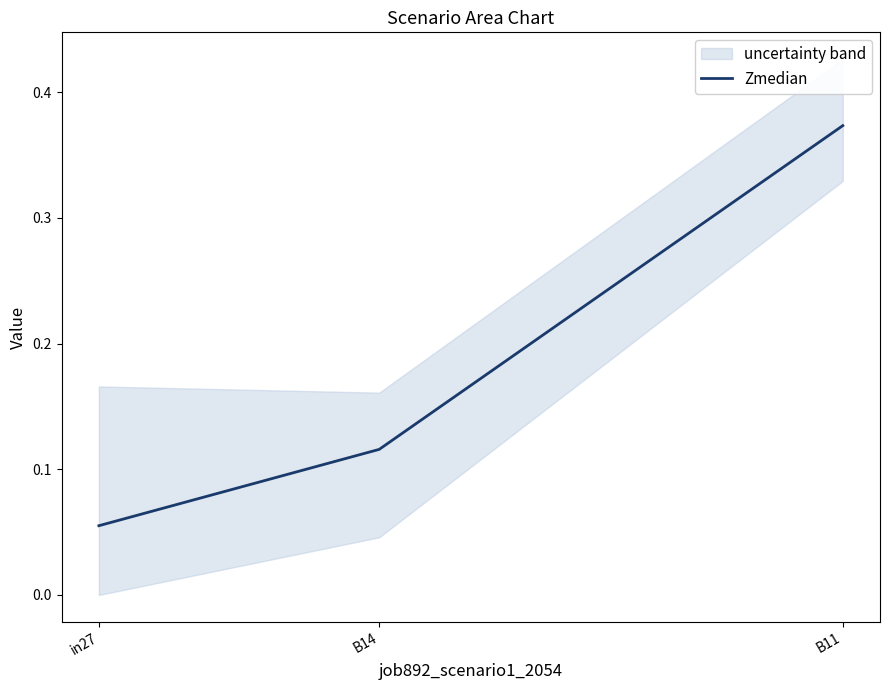

What is the label of the 3rd point from the right?

in27